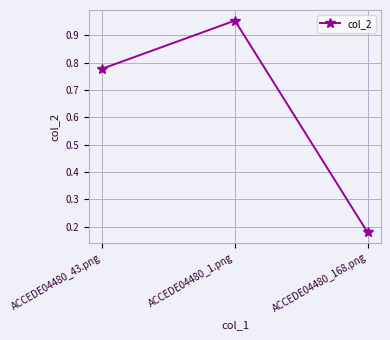

Which has a higher value, ACCEDE04480_43.png or ACCEDE04480_1.png?

ACCEDE04480_1.png